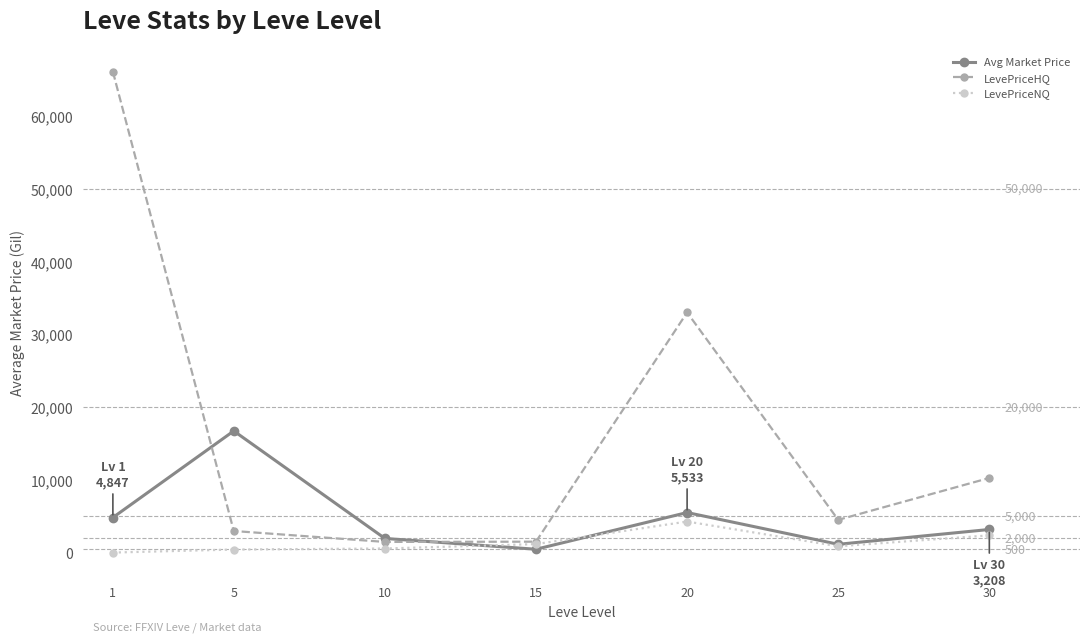

What is the value of the LevePriceNQ point at the 5th from the left?

4297.5